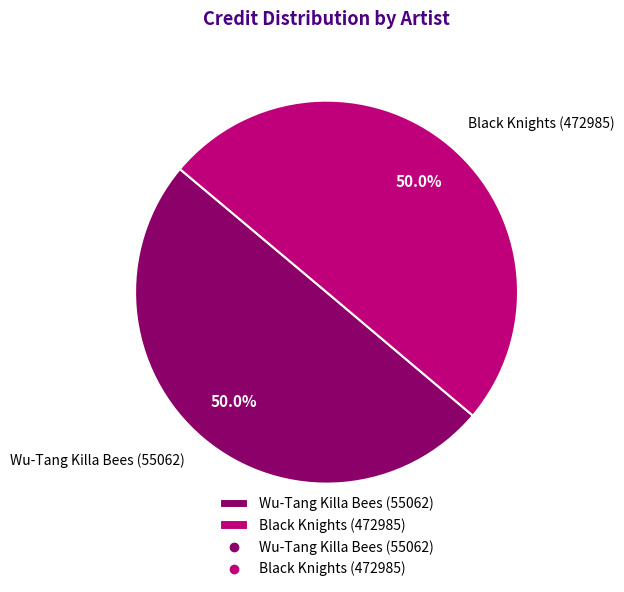

The Wu-Tang Killa Bees (55062) slice represents 63% of the pie. True or false?

False